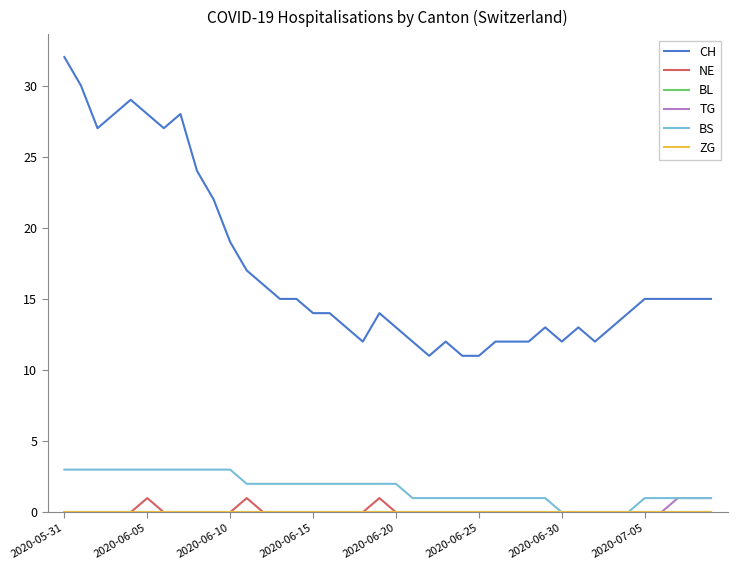

Does the chart display data point markers on the line(s)?

No